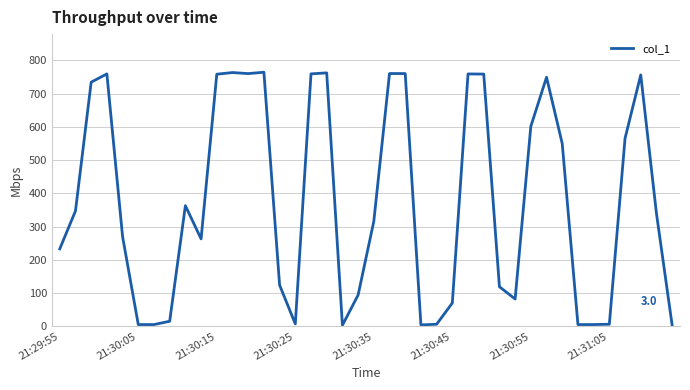

What is the sum of all values?

15007.3